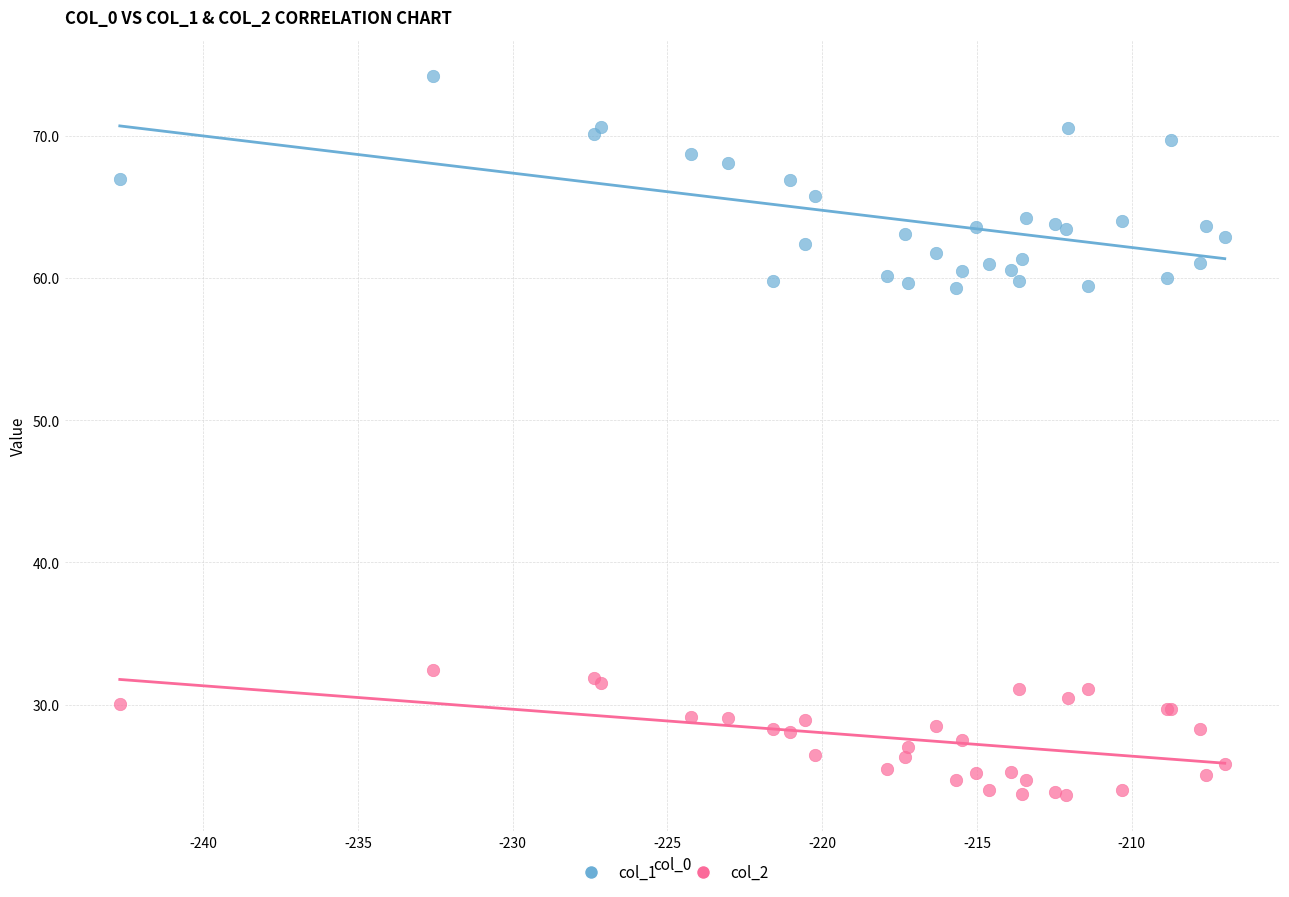

Which series contains the highest Y value?

col_1